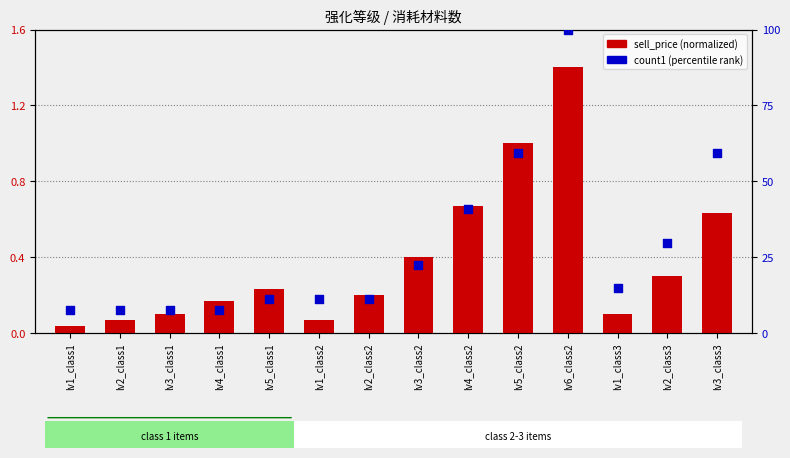

Which series reaches the maximum Y coordinate?

count1 (percentile rank)